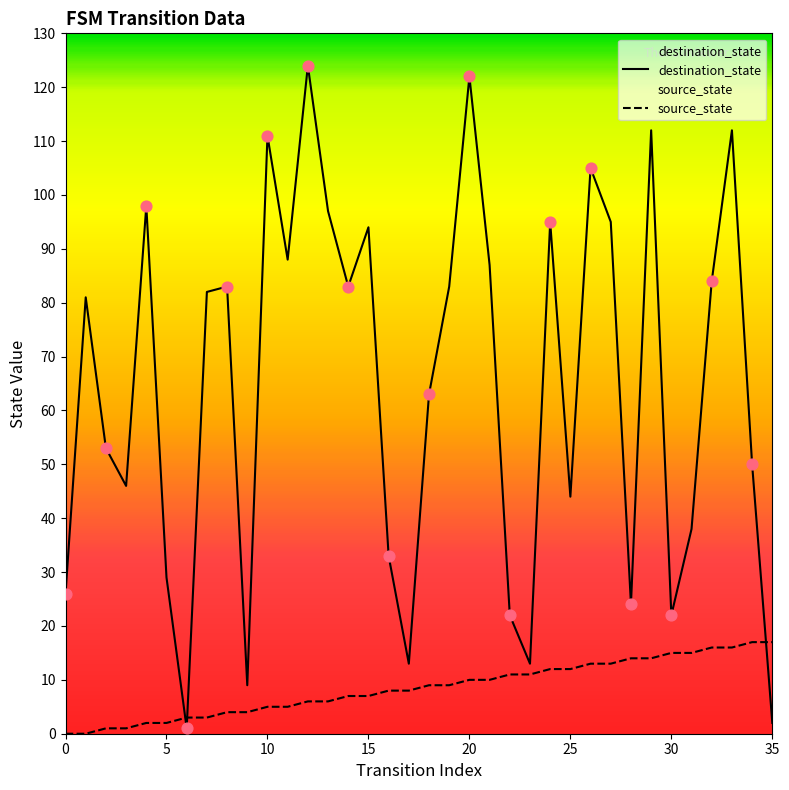

Which series reaches the minimum Y coordinate?

source_state